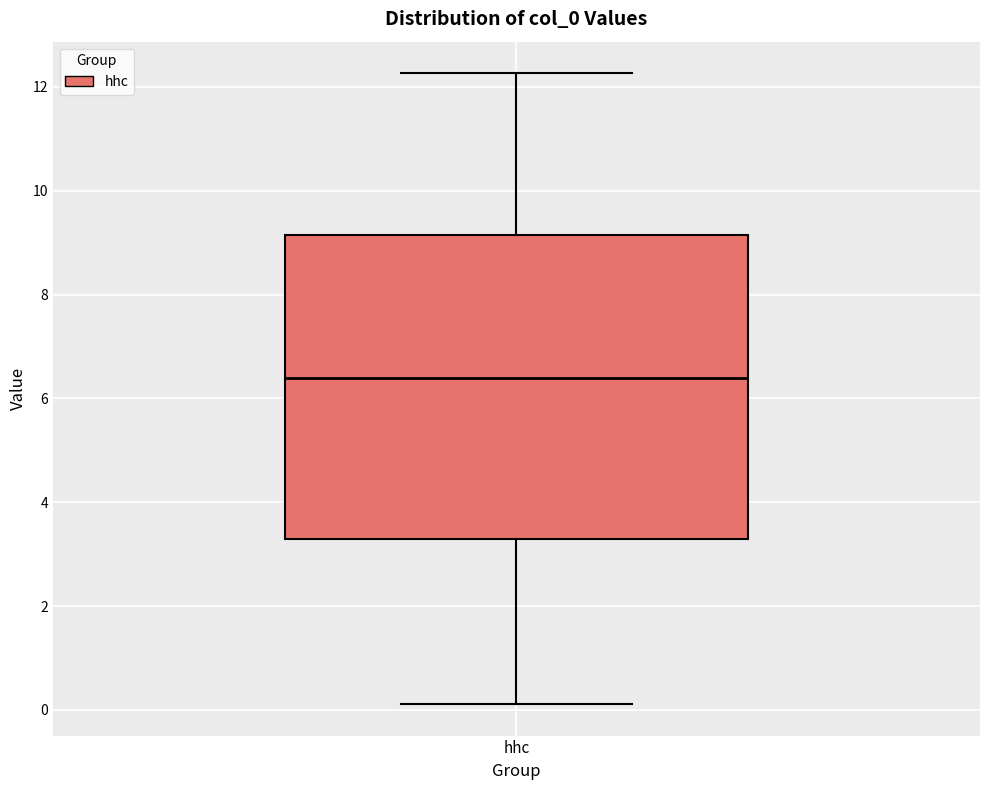

Where does the upper whisker of the box for hhc end on the y-axis? The values are not printed on the chart, so give them approximately, as read against the axis.

12.2